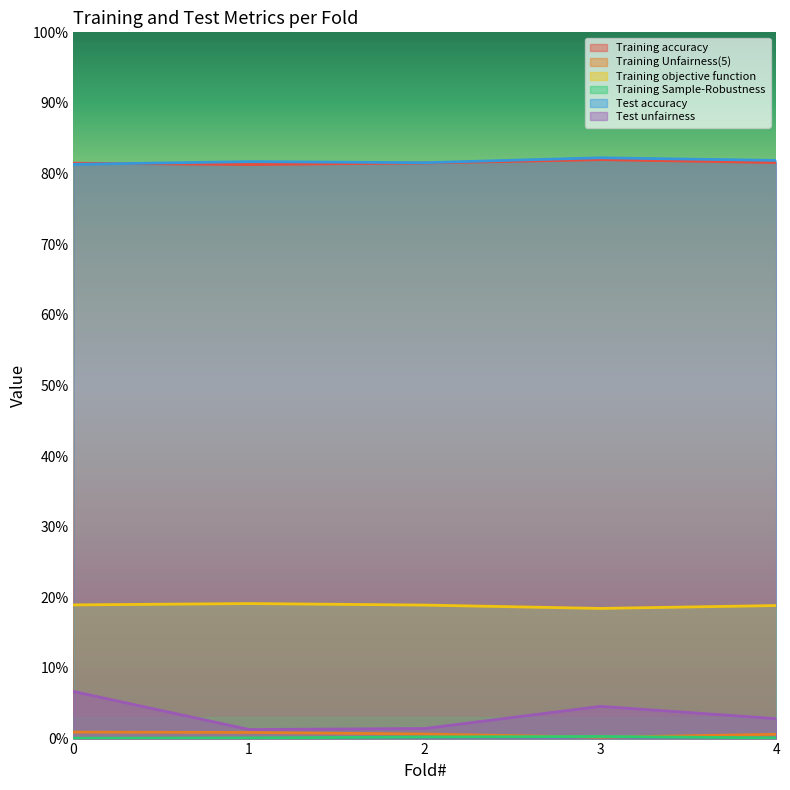

Does the chart display data point markers on the line(s)?

No